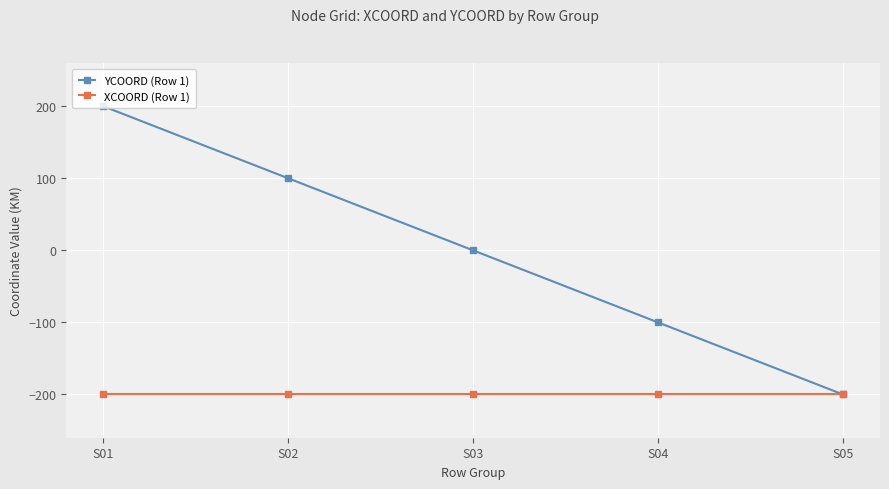

How many values in the YCOORD (Row 1) series are below 0?

2